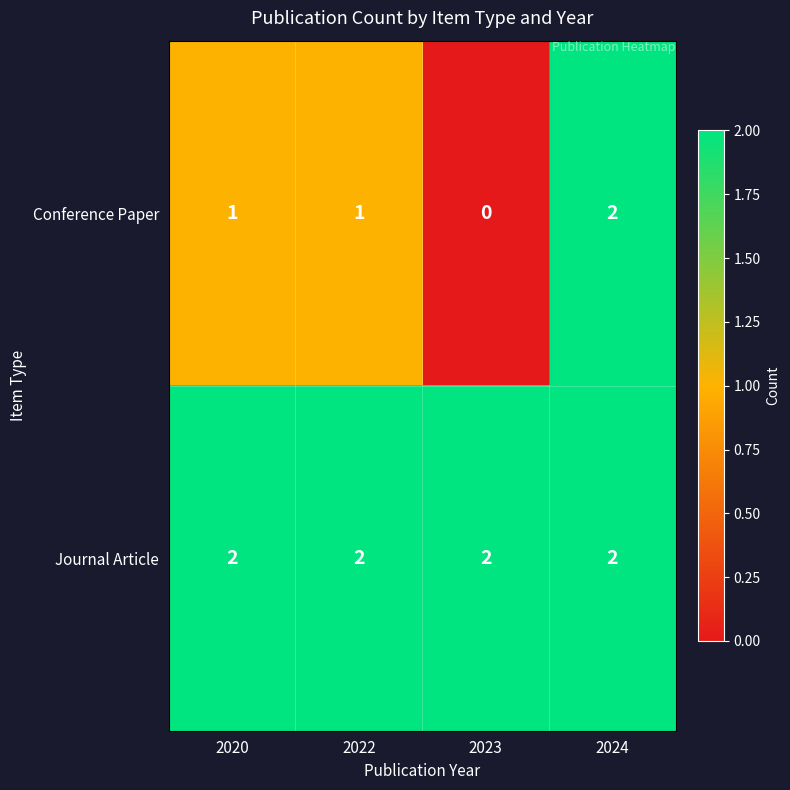

How many Conference Paper values are between 1 and 2?

3